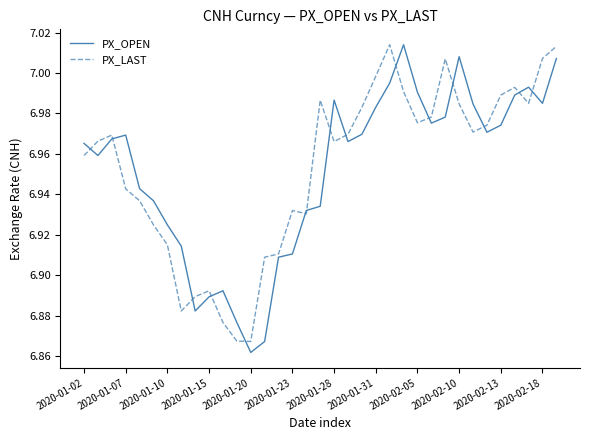

In PX_LAST, how many points are higher than both neighbors (excluding endpoints)?

7